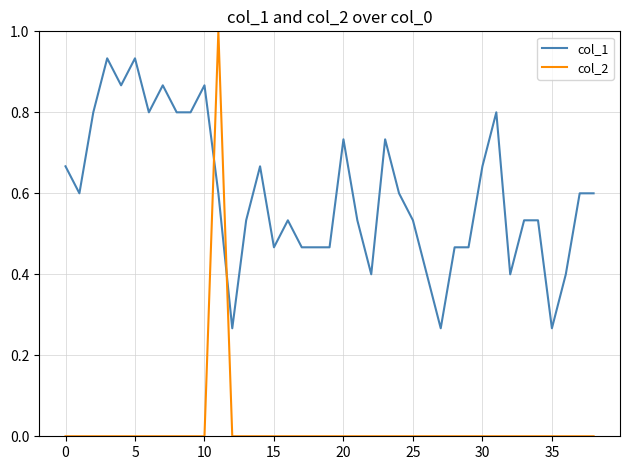

Which series has the widest spread of values?

col_2